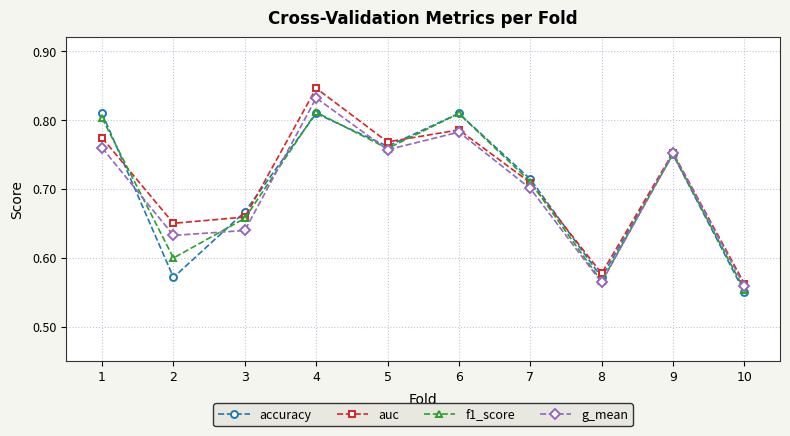

How many g_mean values are between 0 and 1?

10